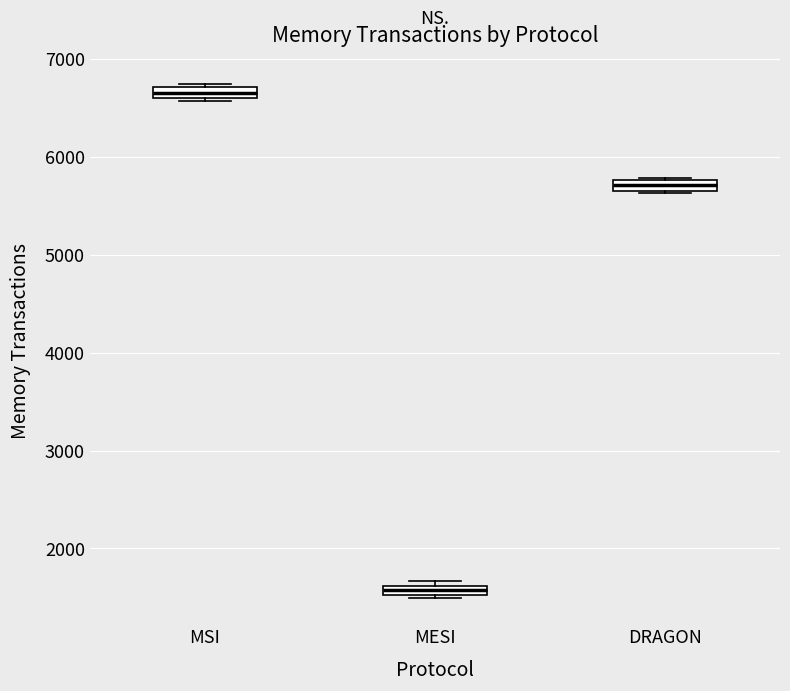

Where is the lower edge of the box for DRAGON on the y-axis? The values are not printed on the chart, so give them approximately, as read against the axis.

5700